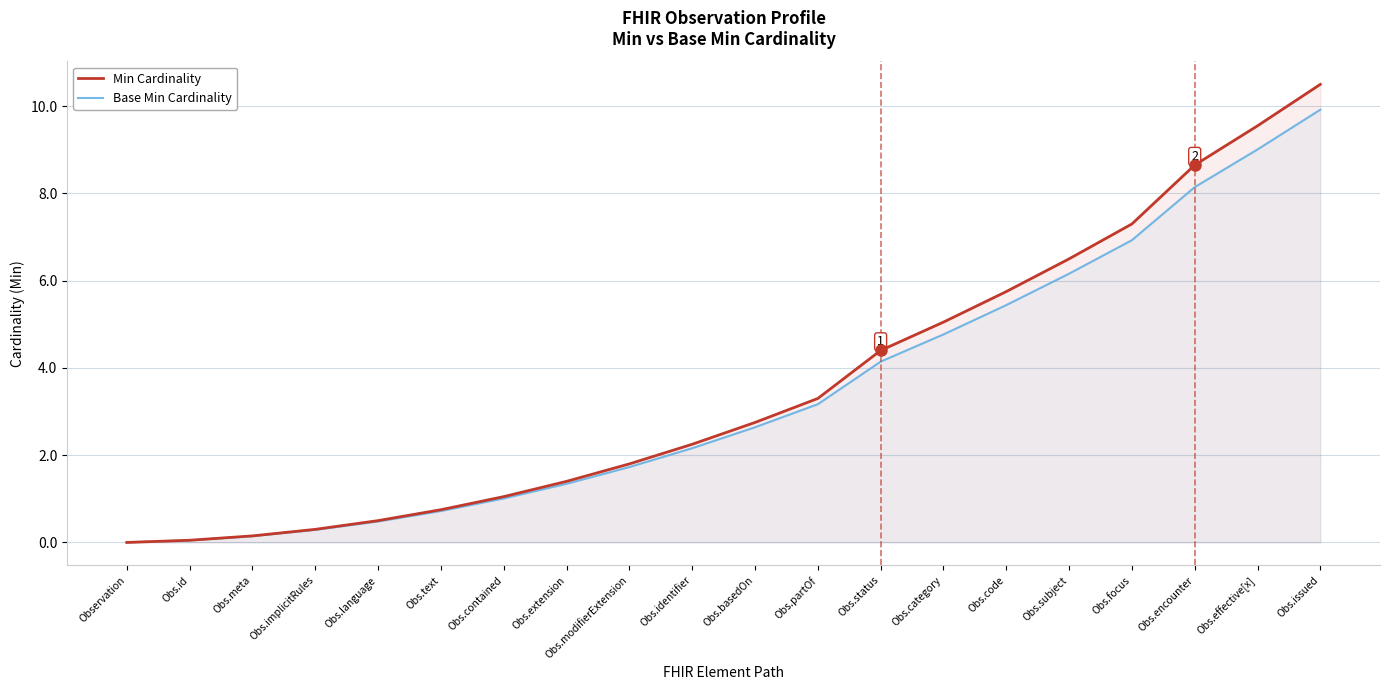

What is the difference between the Base Min Cardinality values at Obs.category and Obs.code?

0.7